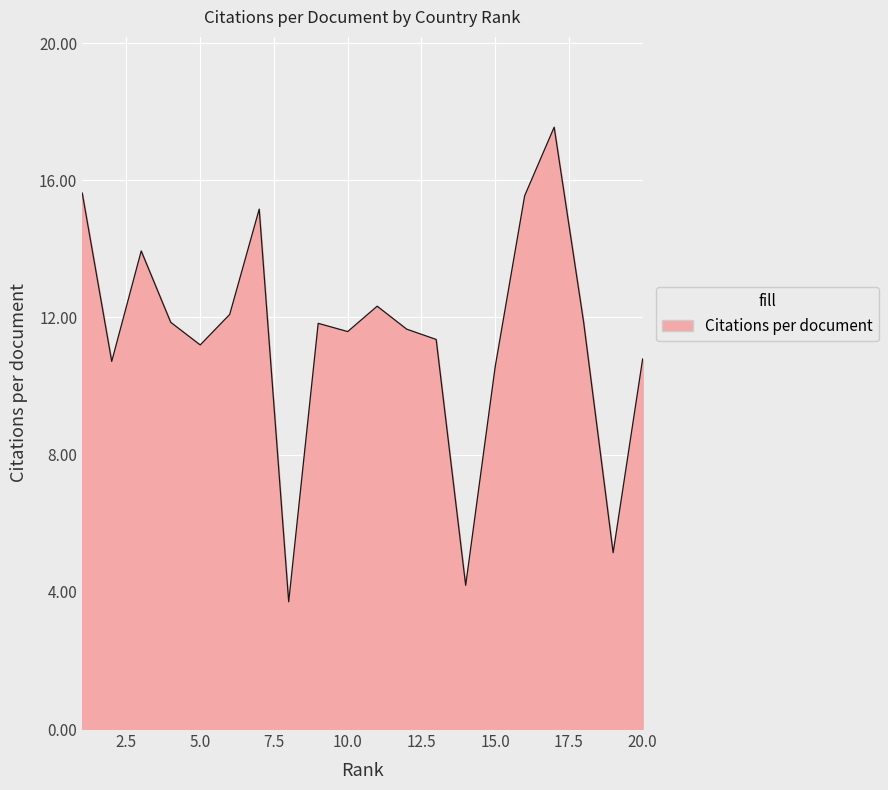

What is the difference between the maximum and minimum values?

13.8